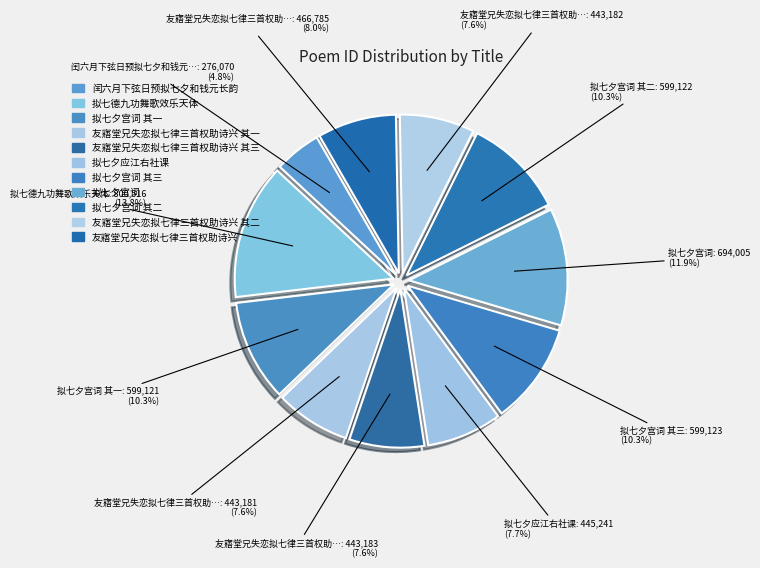

Count the number of slices in the pie.

11